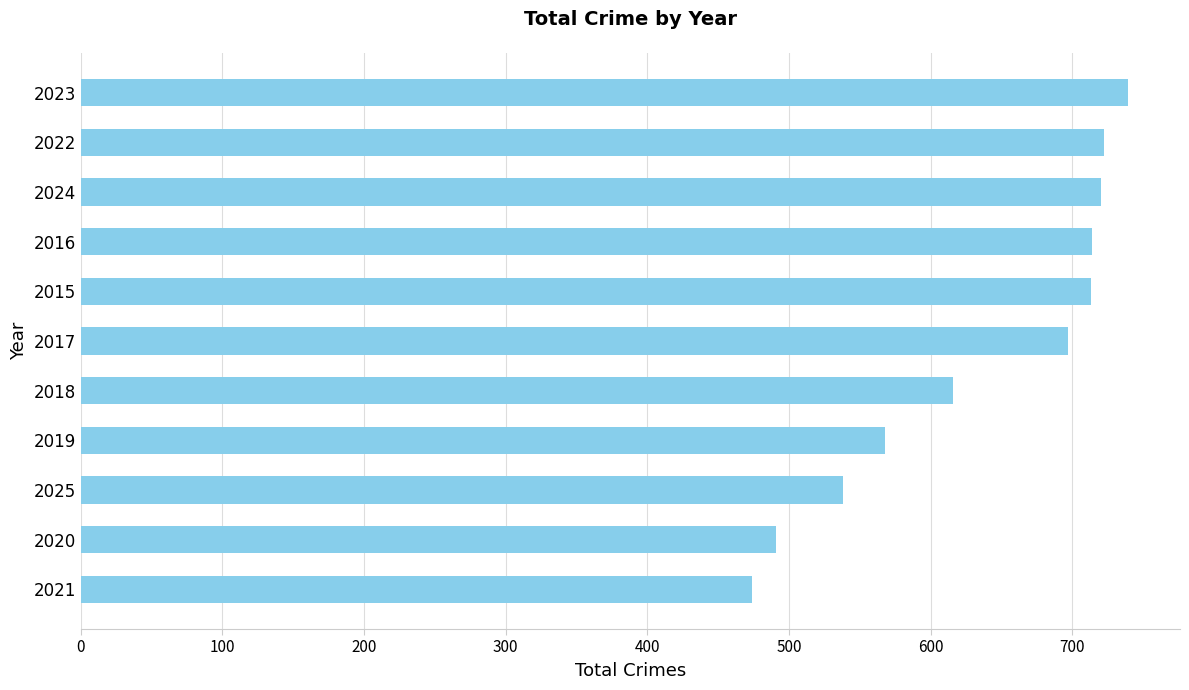

Approximately how many times larger is the value at 2016 compared to 2023?

1.0